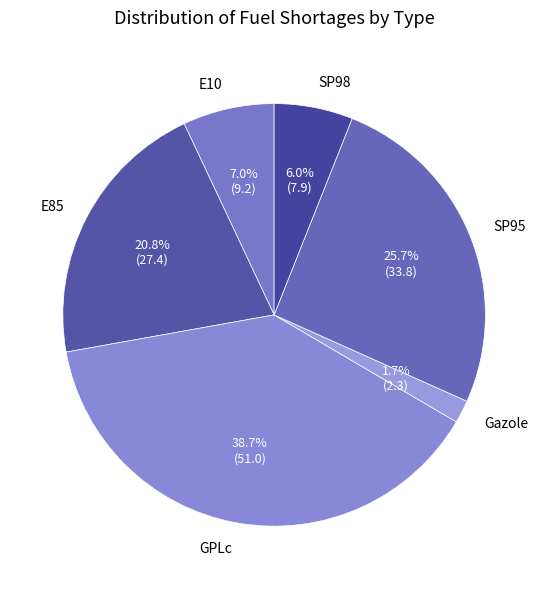

Between Gazole and E85, which is larger?

E85